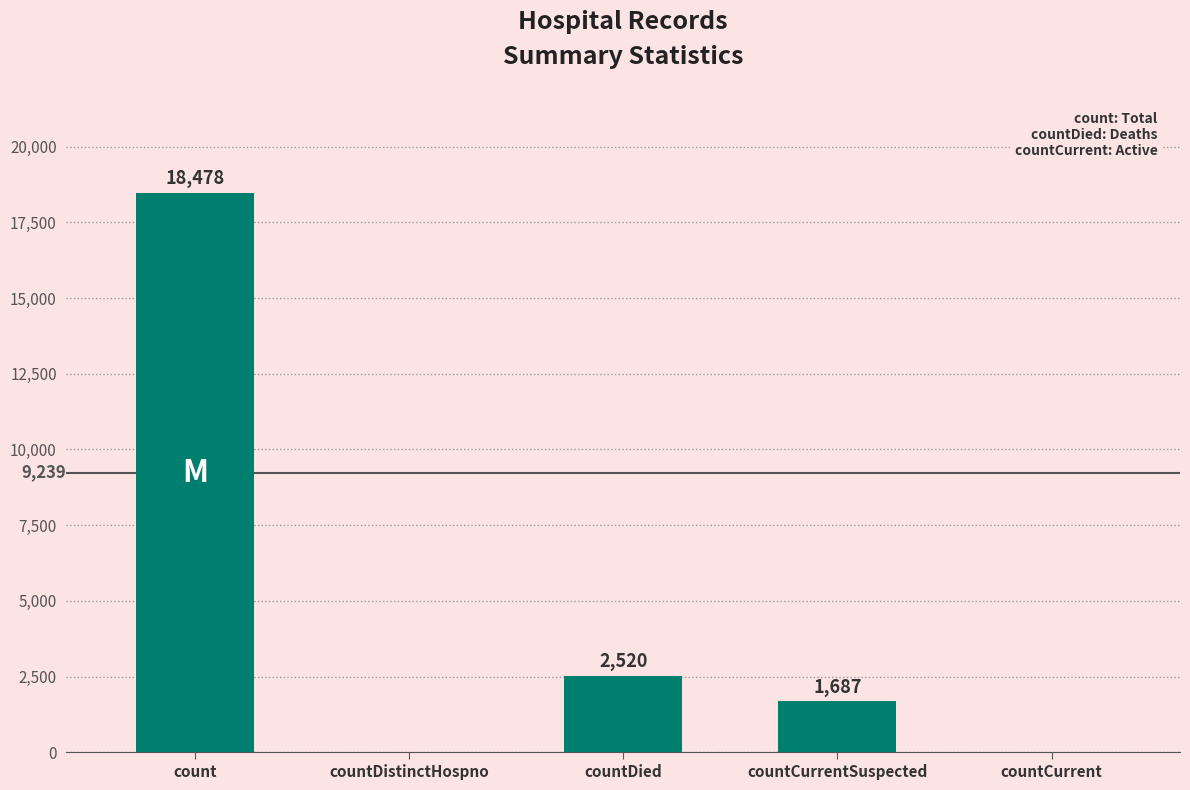

At which label does the data first exceed 1687?

count